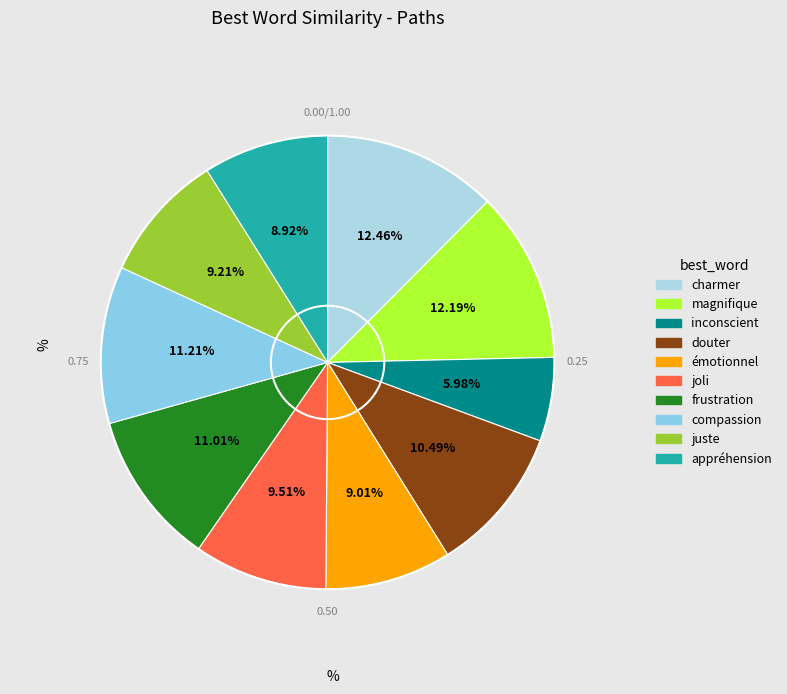

Which category has the biggest portion of the pie?

charmer